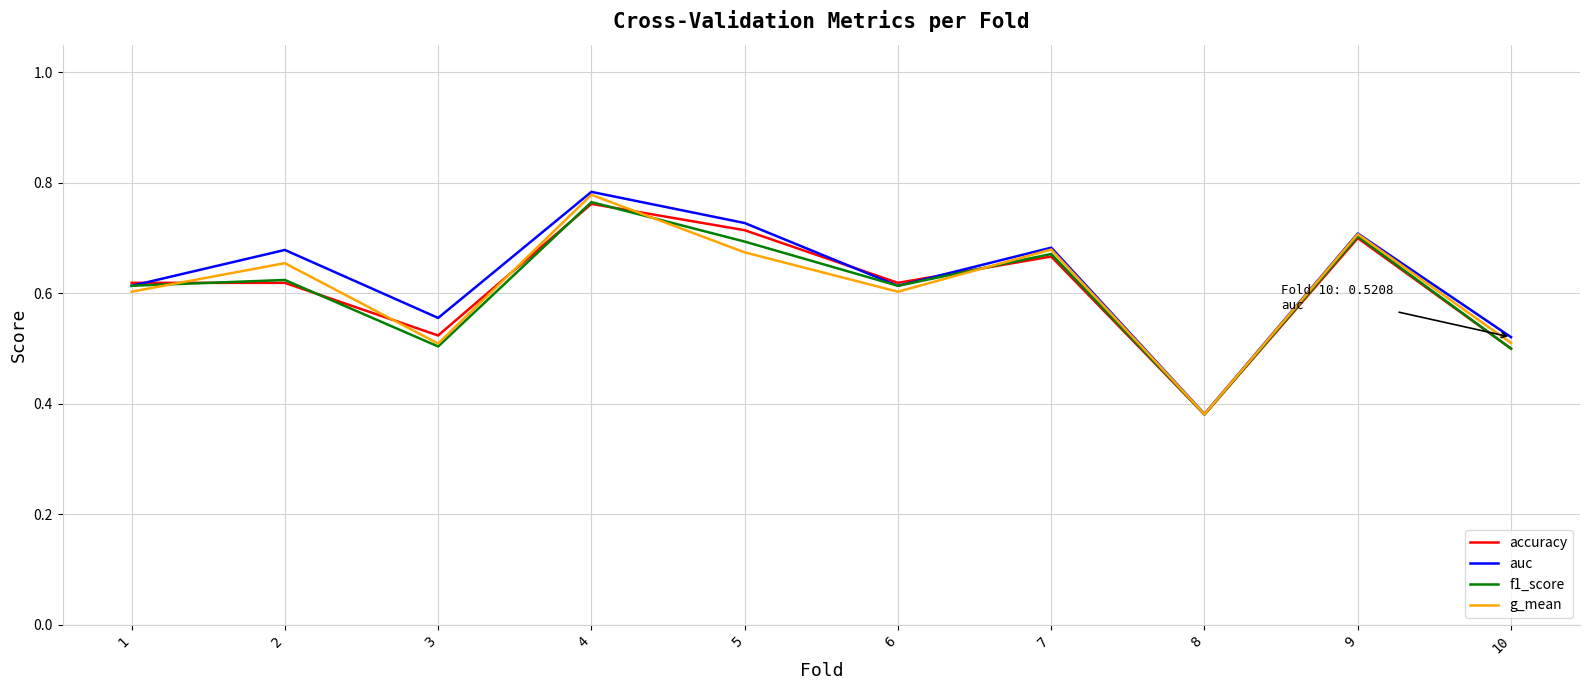

Is the value of auc at 4 greater than the value of accuracy at 10?

Yes